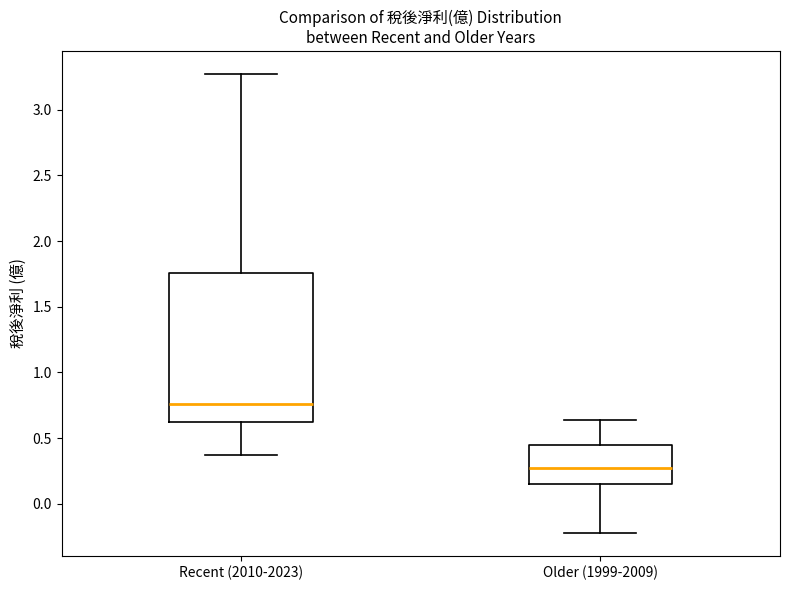

Where does the median line of the box for Recent (2010-2023) sit on the y-axis? The values are not printed on the chart, so give them approximately, as read against the axis.

0.75